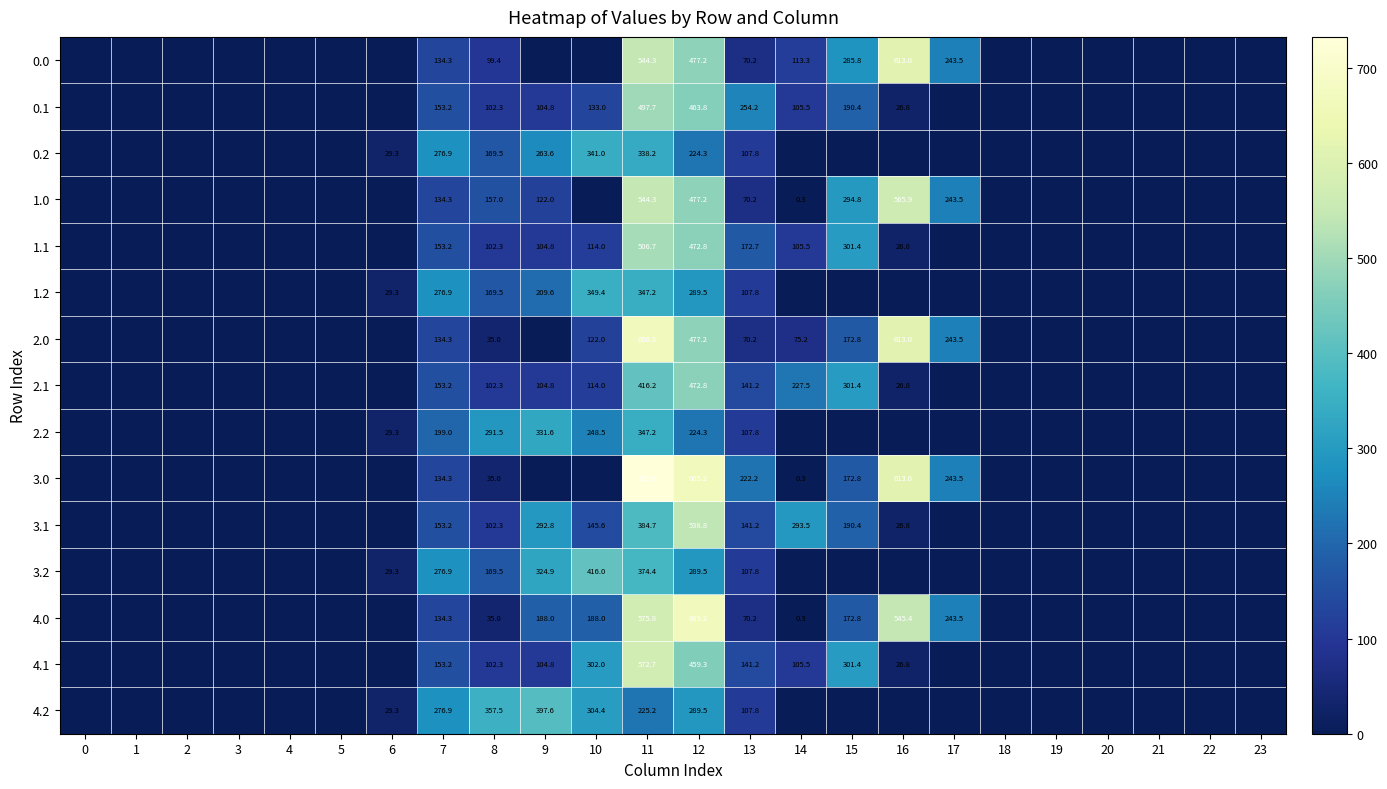

What is the difference between the 1.2 values at 12 and 7?

12.6